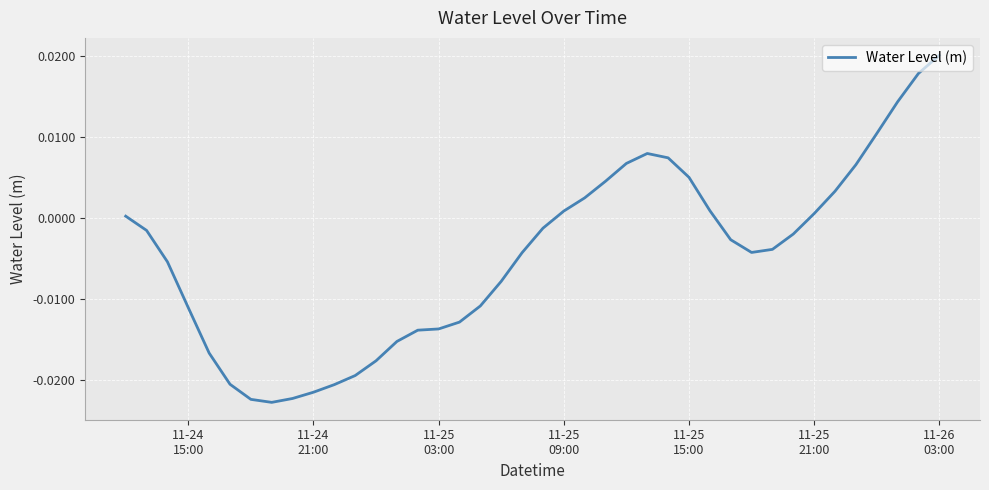

How many values exceed 0?

16